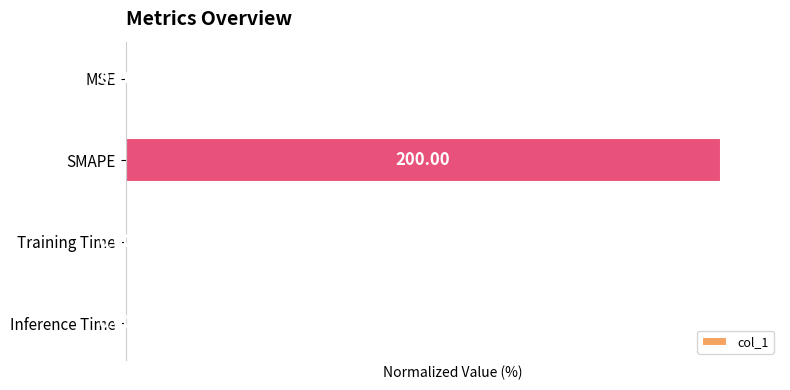

Between SMAPE and Inference Time, which is larger?

SMAPE